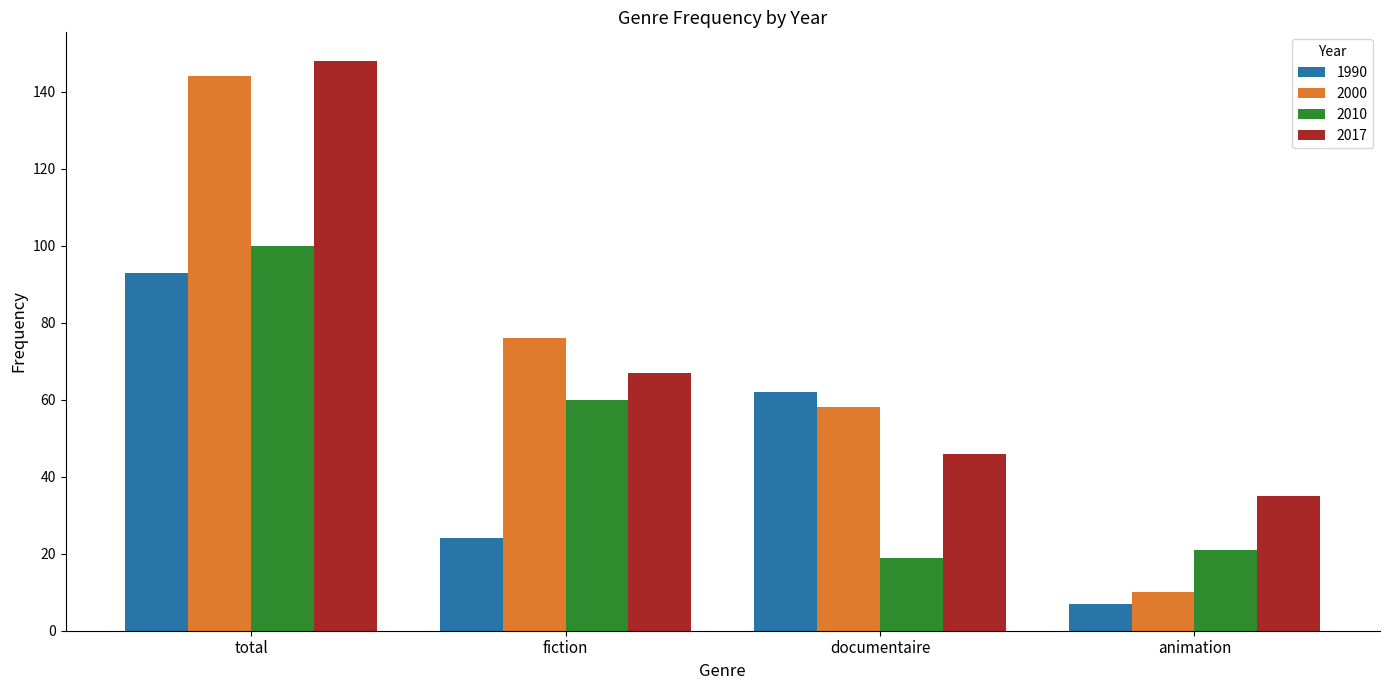

At how many categories does at least one series exceed 14?

4